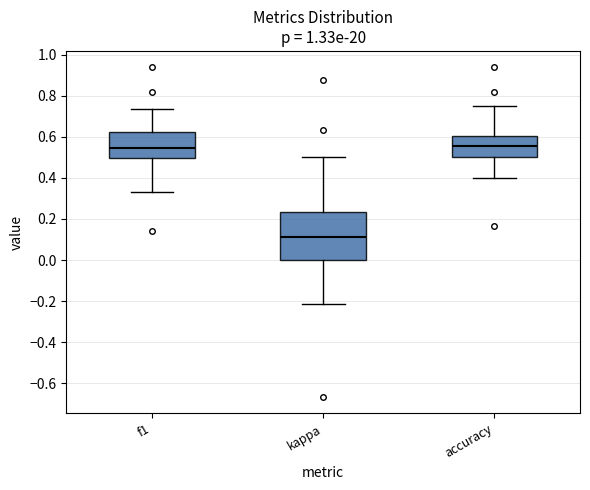

Reading left to right, read every box against the y-axis: the position of its median line, the range the box covers, and the ends of its whiskers. The values are not printed on the chart, so give them approximately, as read against the axis.

f1: median 0.54, box 0.50 to 0.62, whiskers 0.34 to 0.74
kappa: median 0.12, box 0.00 to 0.24, whiskers -0.22 to 0.50
accuracy: median 0.56, box 0.50 to 0.60, whiskers 0.40 to 0.76